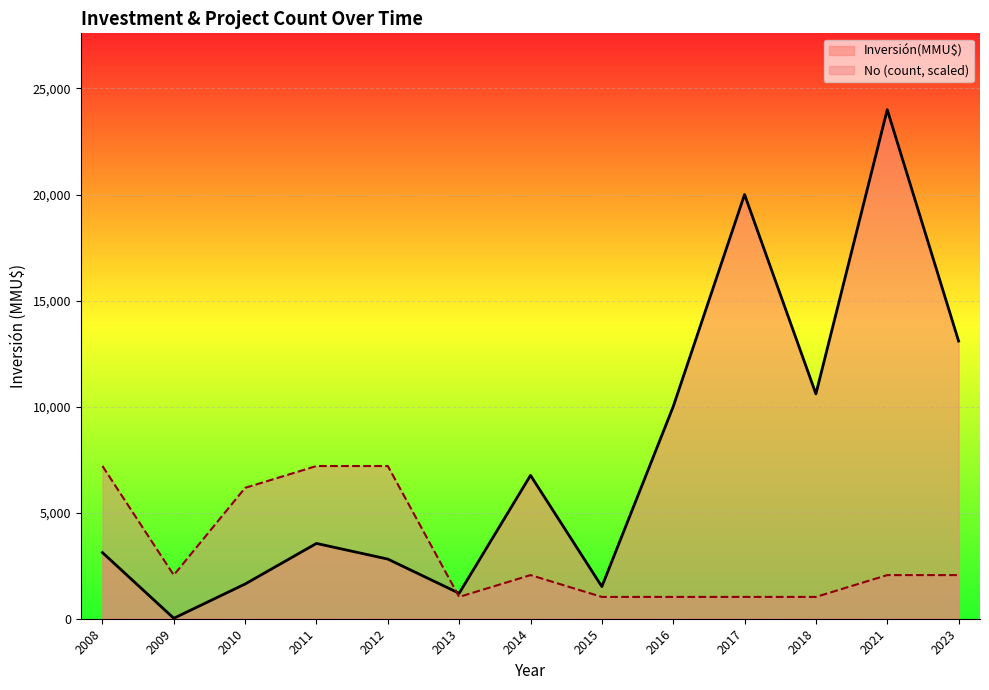

How many categories are shown in the chart?

13